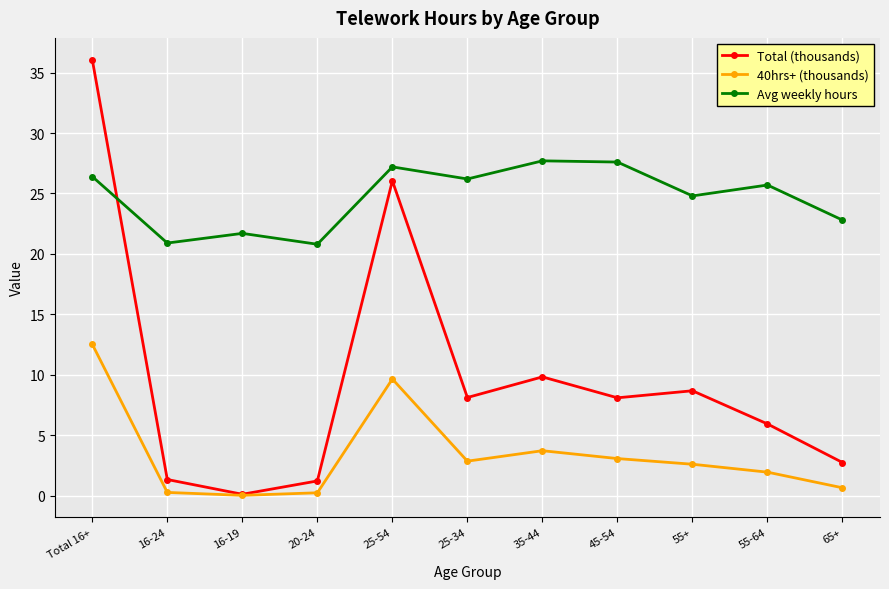

True or false: 40hrs+ (thousands) has a value of 12.5 at Total 16+.

True